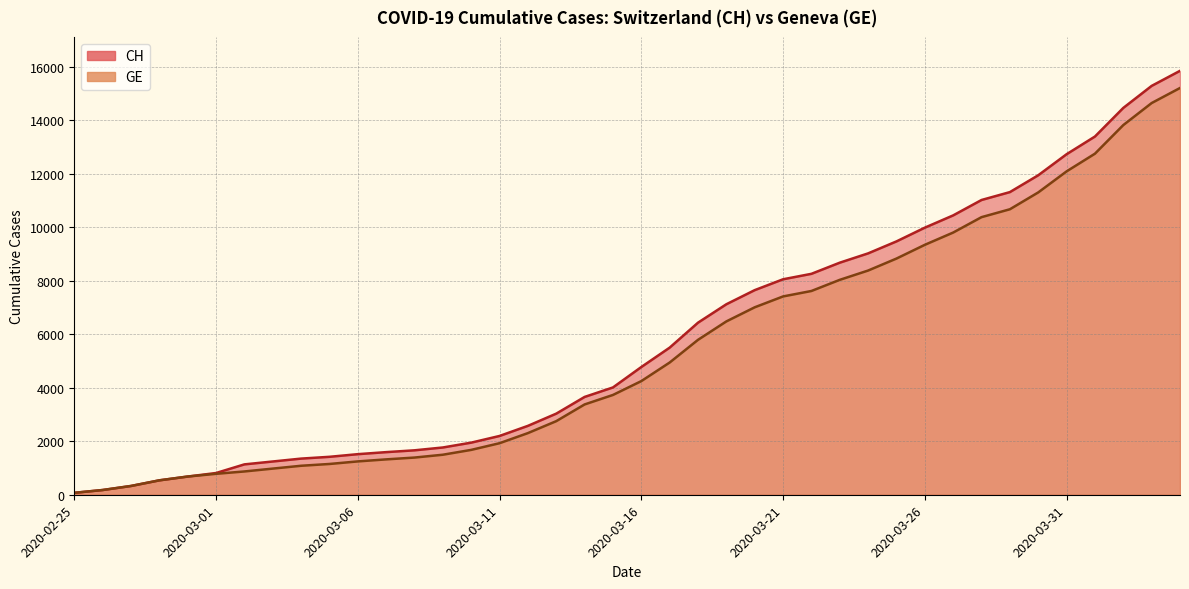

True or false: GE has a value of 469 at 2020-03-02.

False